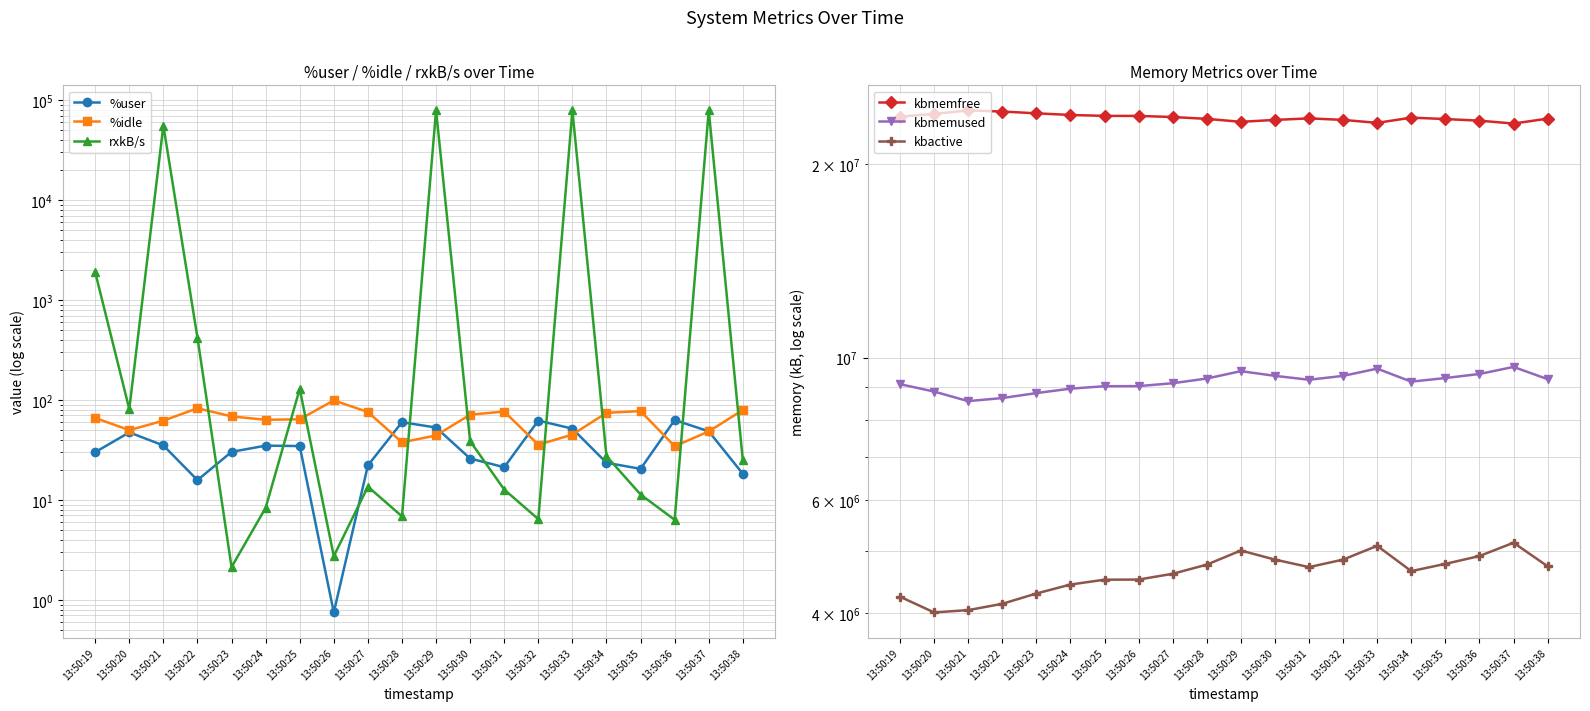

How many lines are shown in the chart?

6